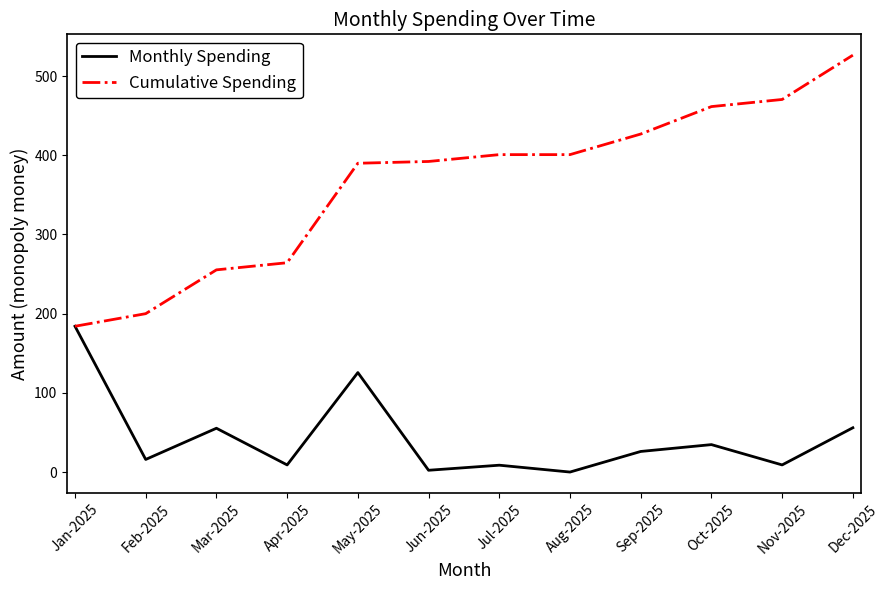

At which label does Monthly Spending reach its peak?

Jan-2025